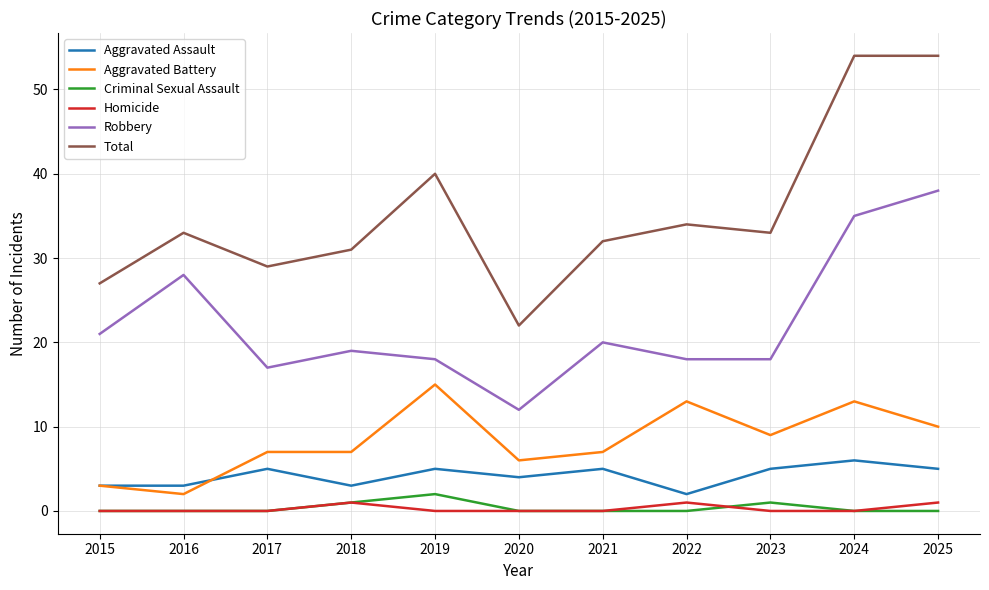

What is the total value across all series at 2023?

66